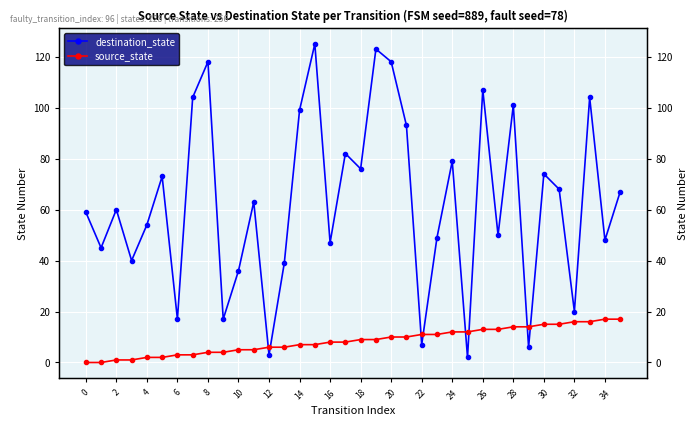

The source_state series shows 3 at 12. True or false?

False